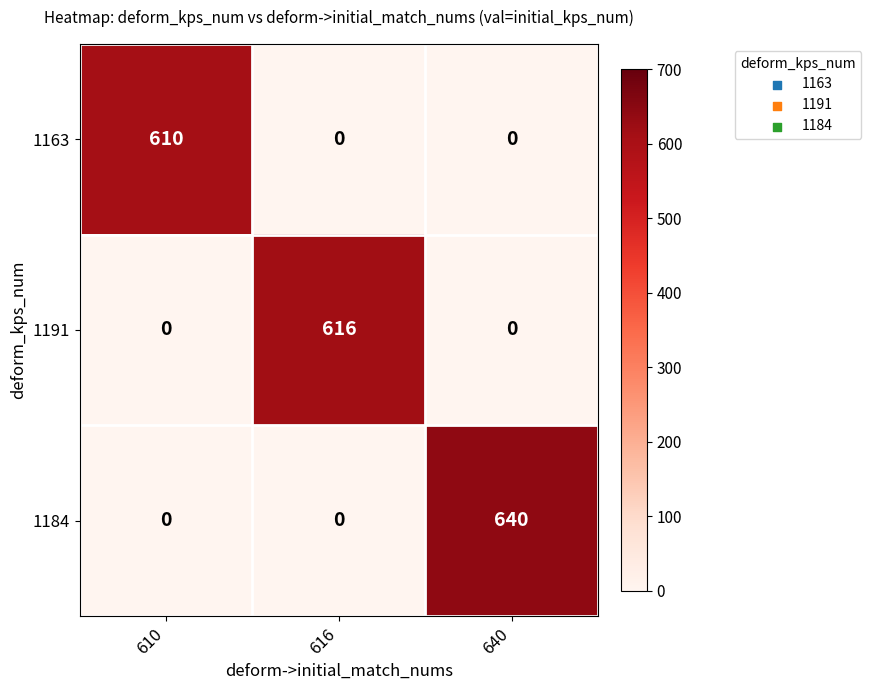

At how many categories does at least one series exceed 602?

3